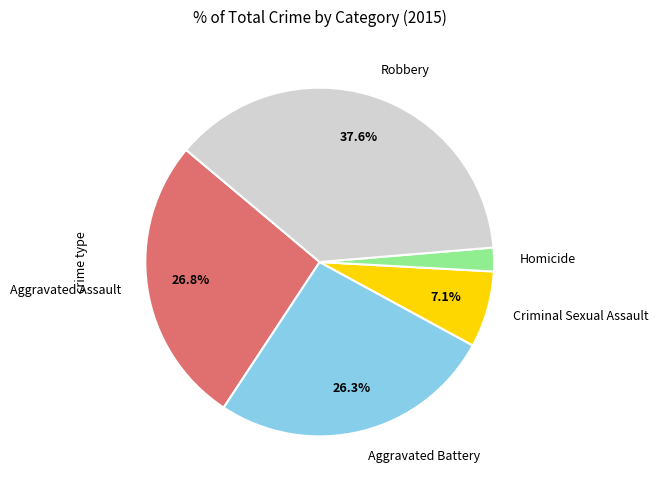

To the nearest percent, what percentage of the pie is Homicide?

2%